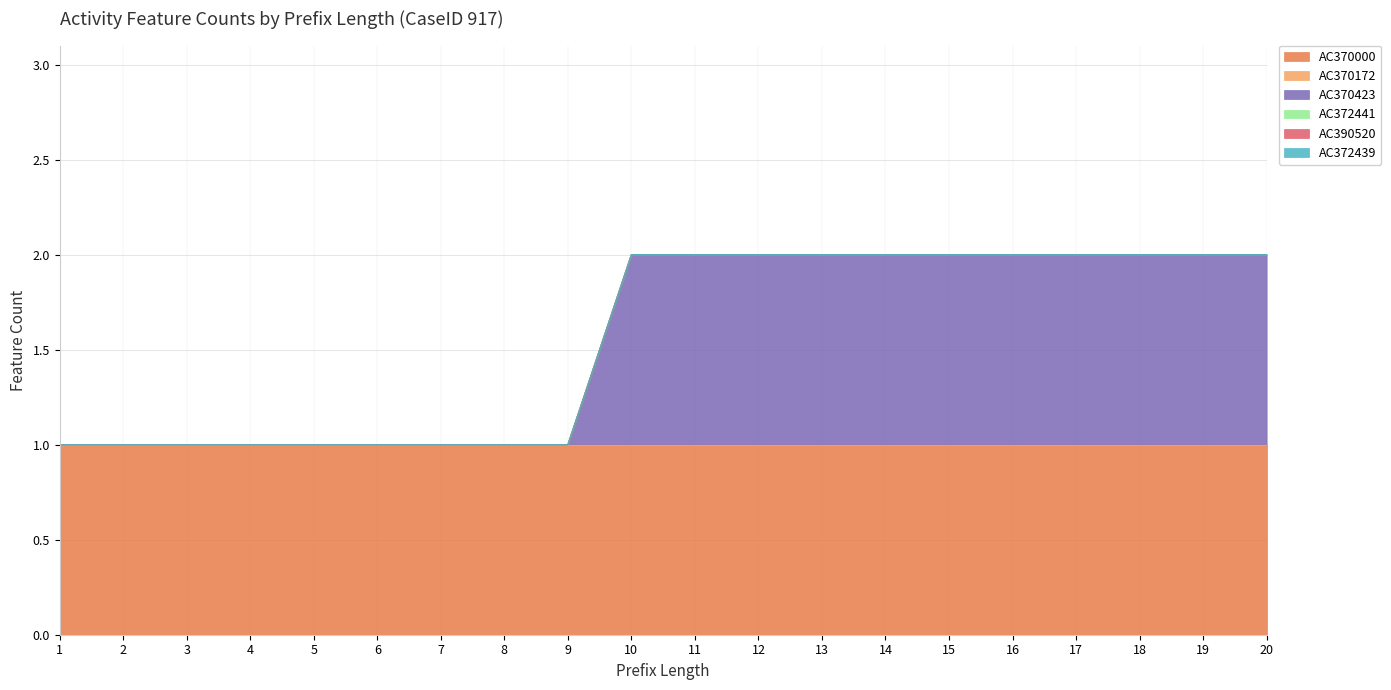

List the labels in order of AC372439 value, largest first.

1, 2, 3, 4, 5, 6, 7, 8, 9, 10, 11, 12, 13, 14, 15, 16, 17, 18, 19, 20